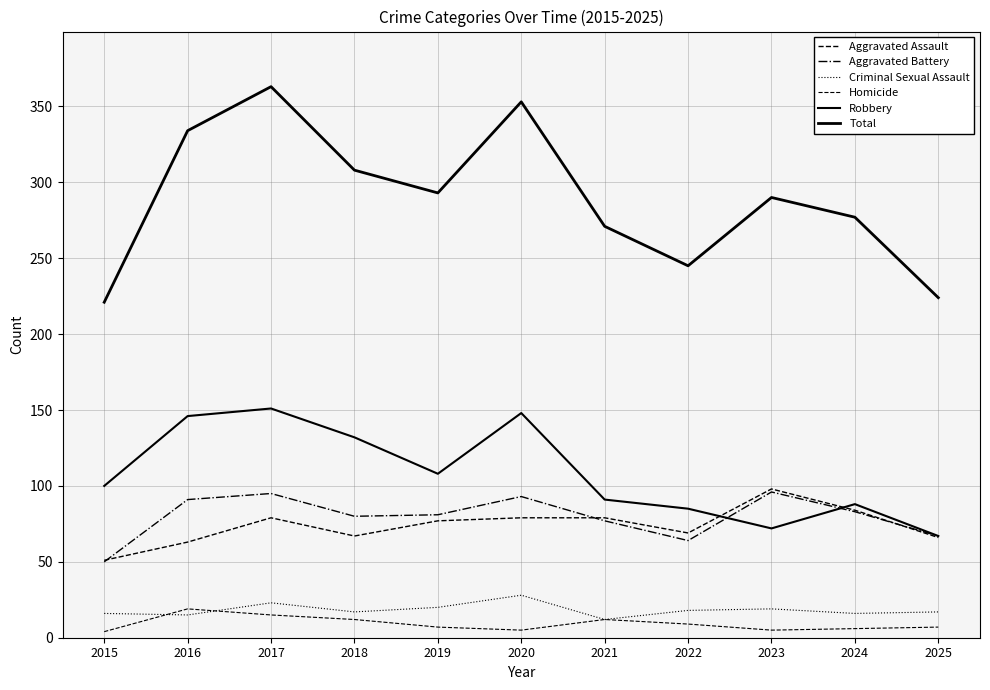

List the labels in order of Homicide value, smallest first.

2015, 2020, 2023, 2024, 2019, 2025, 2022, 2018, 2021, 2017, 2016